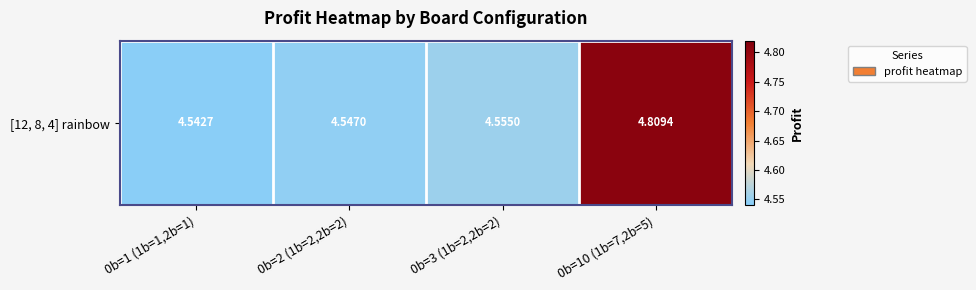

Reading left to right, extract all data points from this chart.

4.5	4.5	4.6	4.8